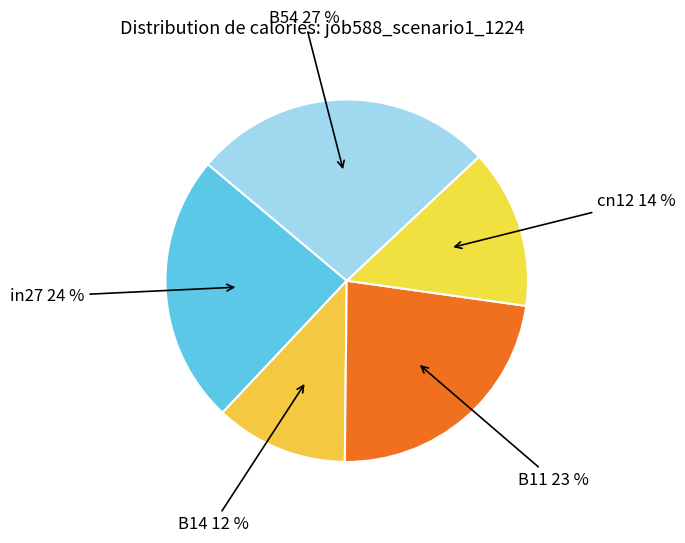

How many segments does this pie chart have?

5